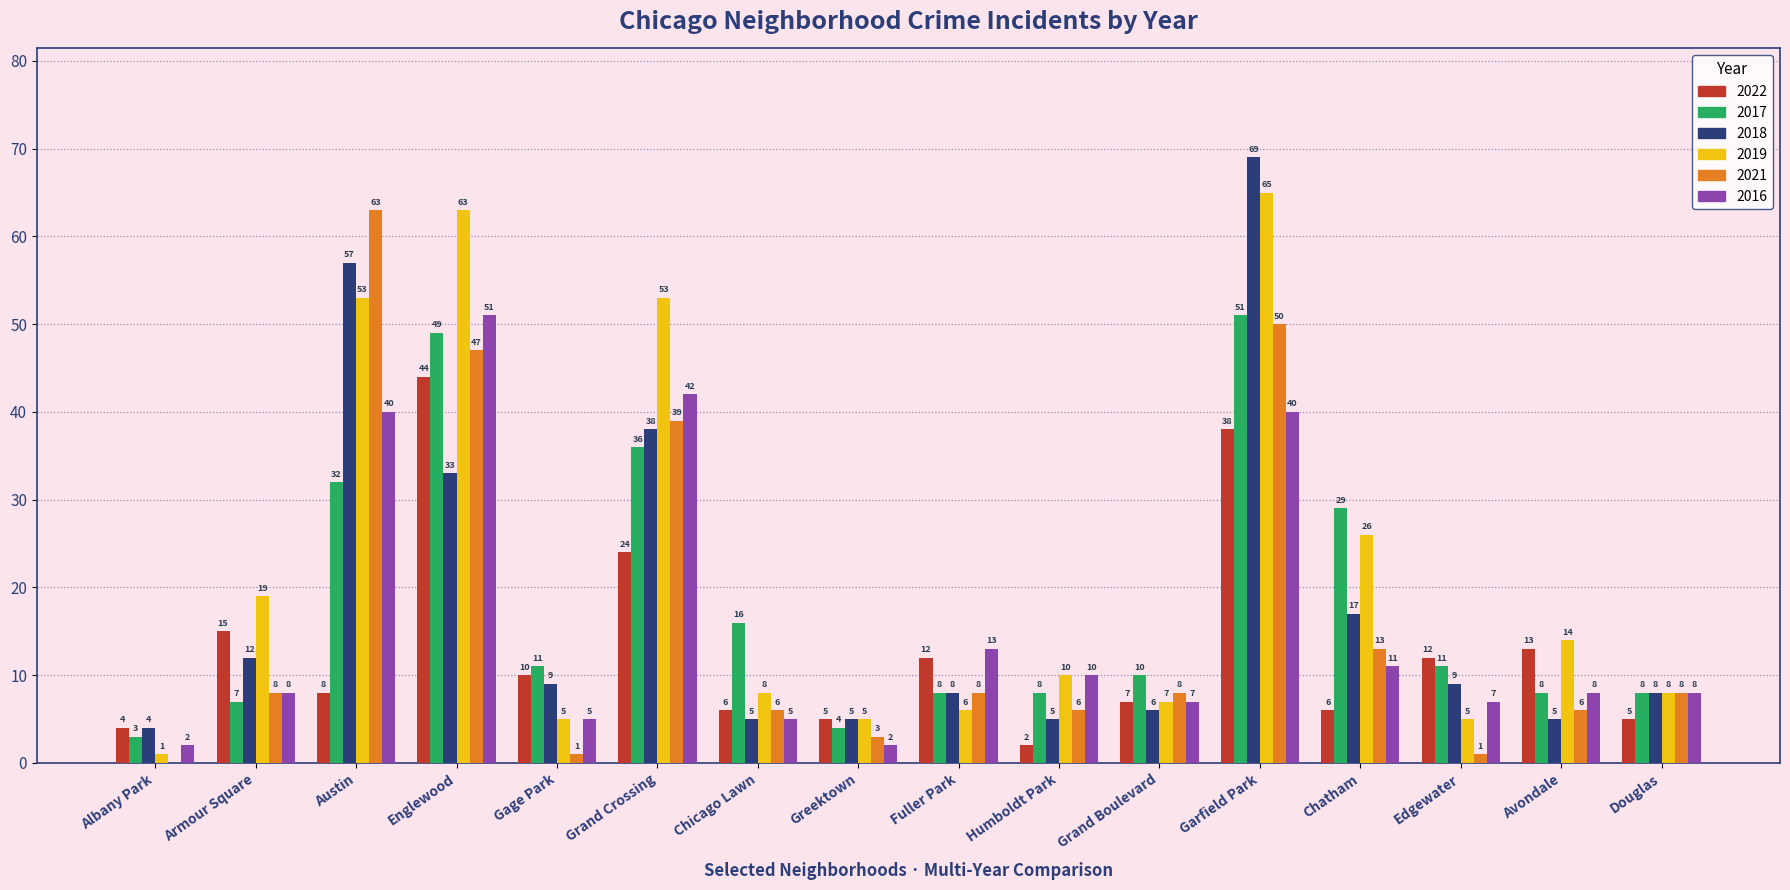

At which category is the sum across all series the highest?

Garfield Park